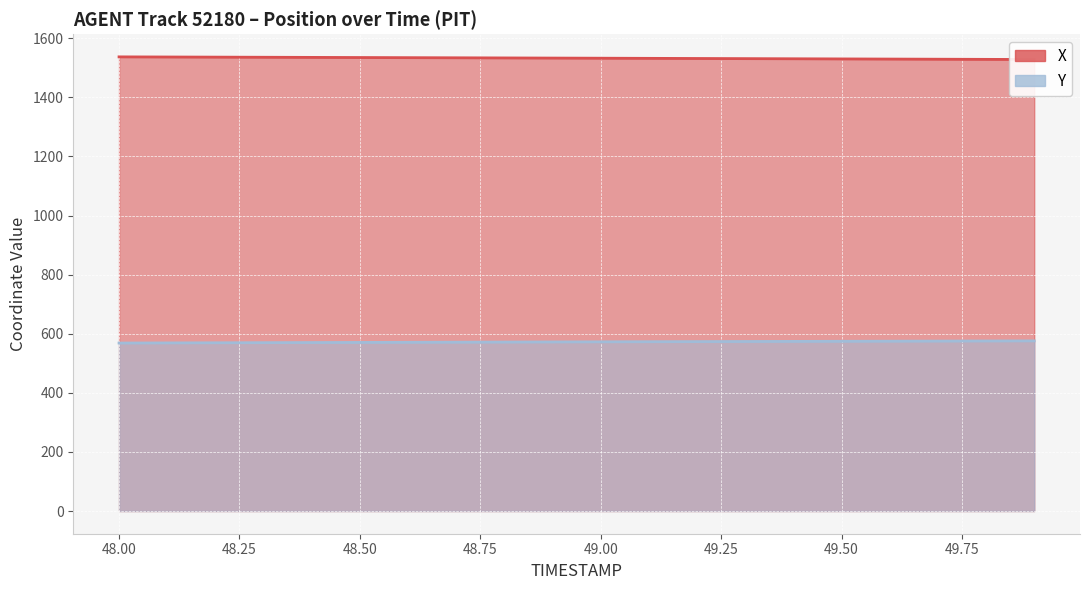

What is the label of the 7th point from the left?

48.6